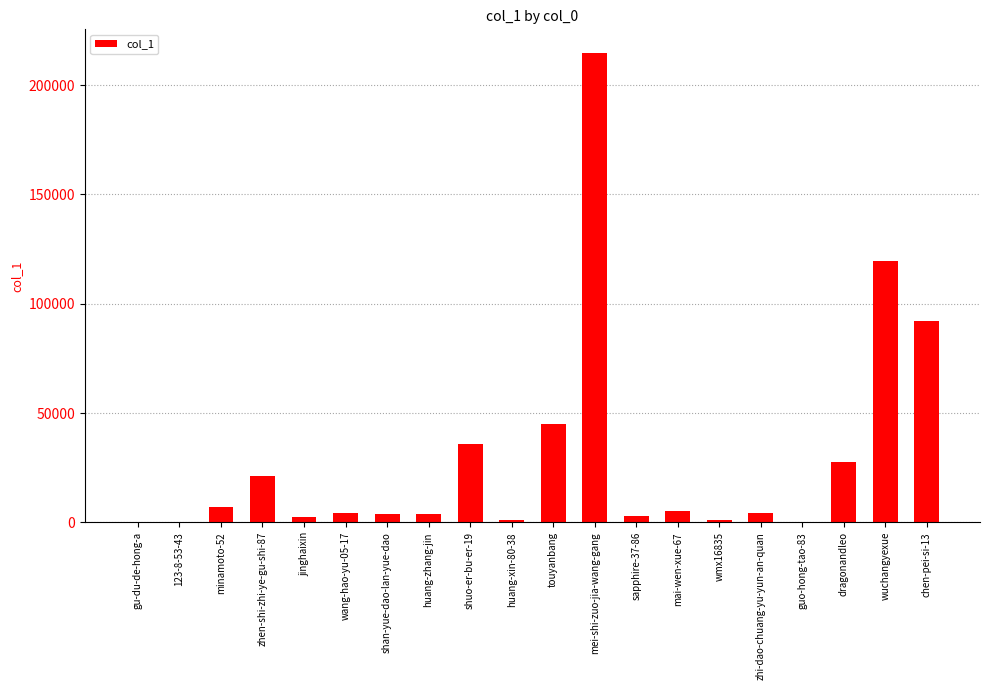

Which category has the highest value across all series?

mei-shi-zuo-jia-wang-gang